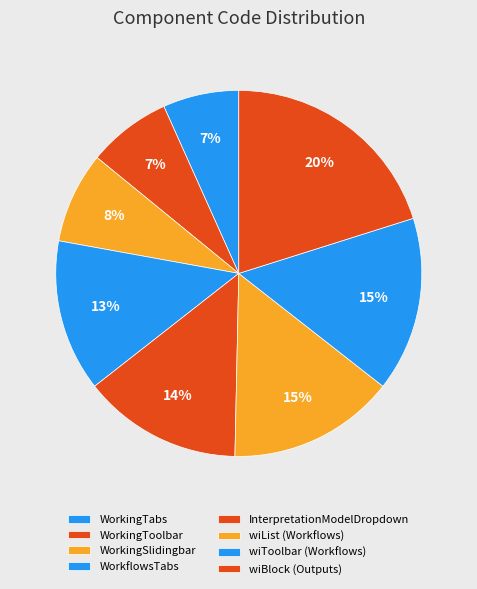

To the nearest percent, what is the difference between the wiBlock (Outputs) and InterpretationModelDropdown slice percentages?

6%